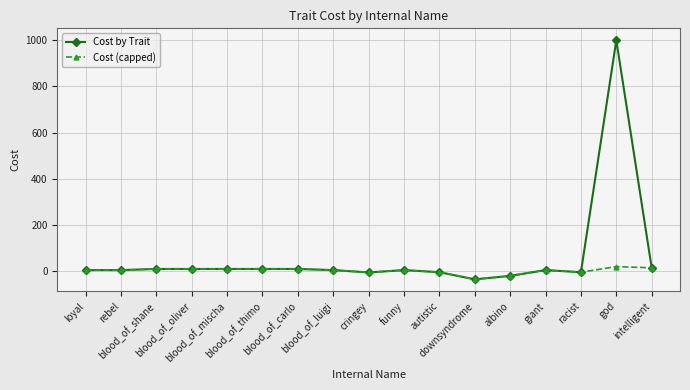

Which series has the largest range (max minus min)?

Cost by Trait